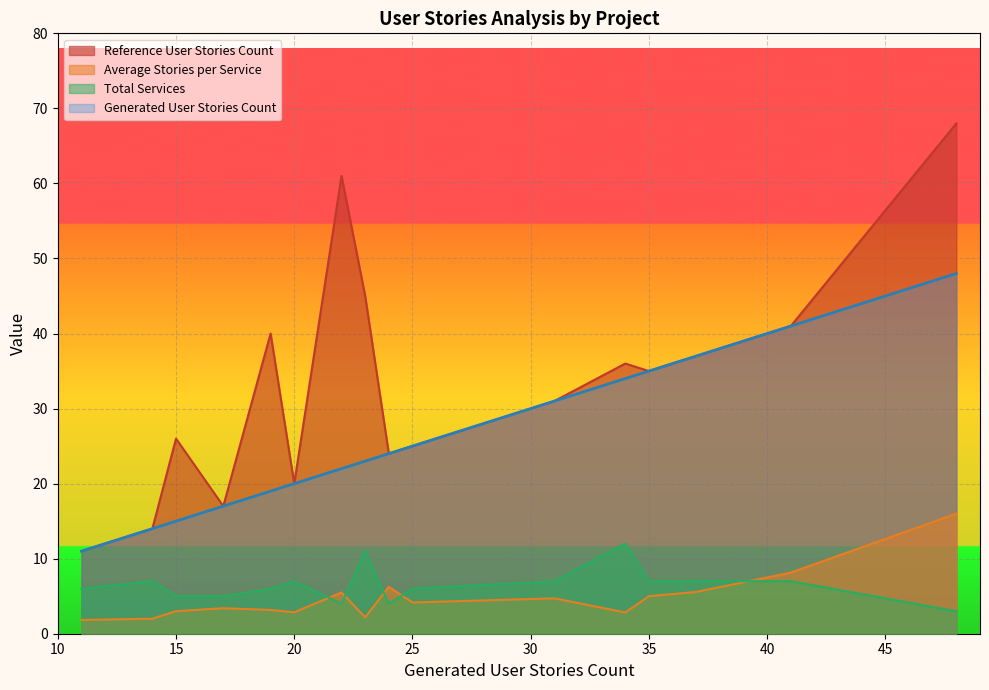

True or false: Reference User Stories Count has a value of 11.9 at RentYourExpert.

False